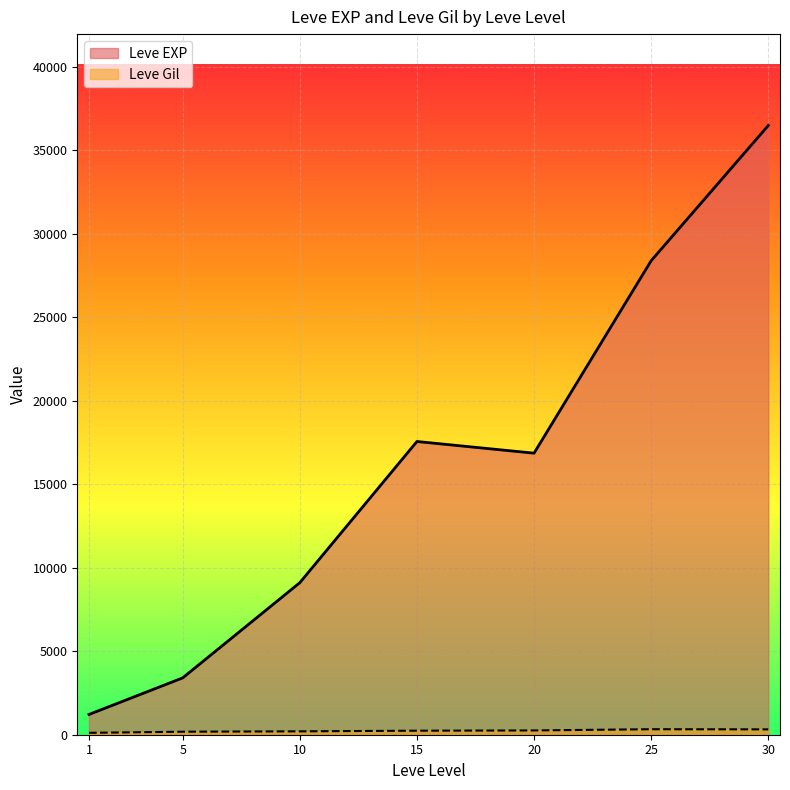

At which category is the sum across all series the highest?

30